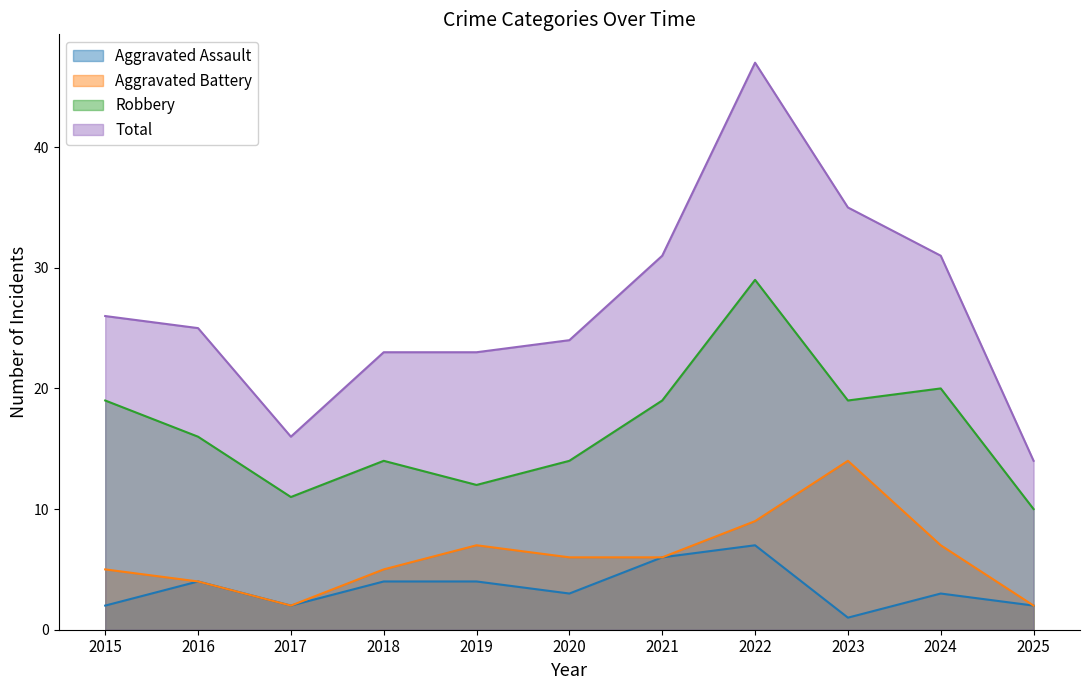

Reading right to left, list all the values displayed in this chart.

Aggravated Assault: 2025=2	2024=3	2023=1	2022=7	2021=6	2020=3	2019=4	2018=4	2017=2	2016=4	2015=2
Aggravated Battery: 2025=2	2024=7	2023=14	2022=9	2021=6	2020=6	2019=7	2018=5	2017=2	2016=4	2015=5
Robbery: 2025=10	2024=20	2023=19	2022=29	2021=19	2020=14	2019=12	2018=14	2017=11	2016=16	2015=19
Total: 2025=14	2024=31	2023=35	2022=47	2021=31	2020=24	2019=23	2018=23	2017=16	2016=25	2015=26